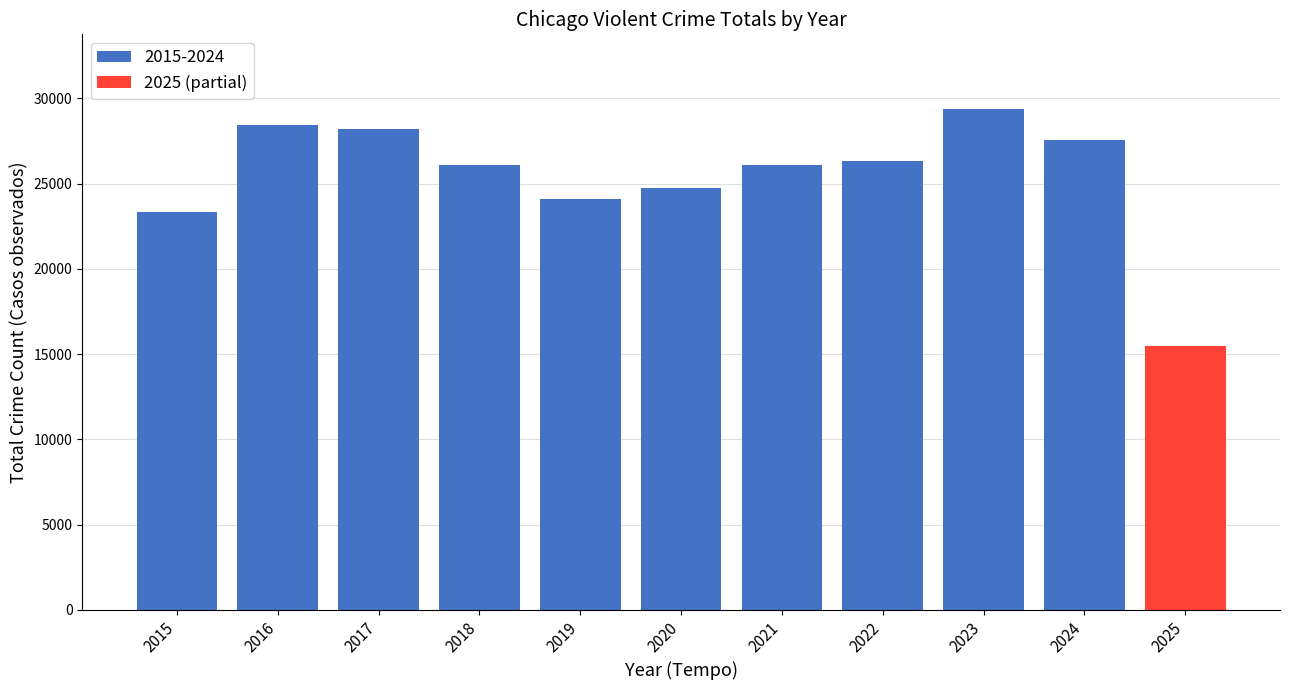

What is the highest value of the 2015-2024 series?

29349